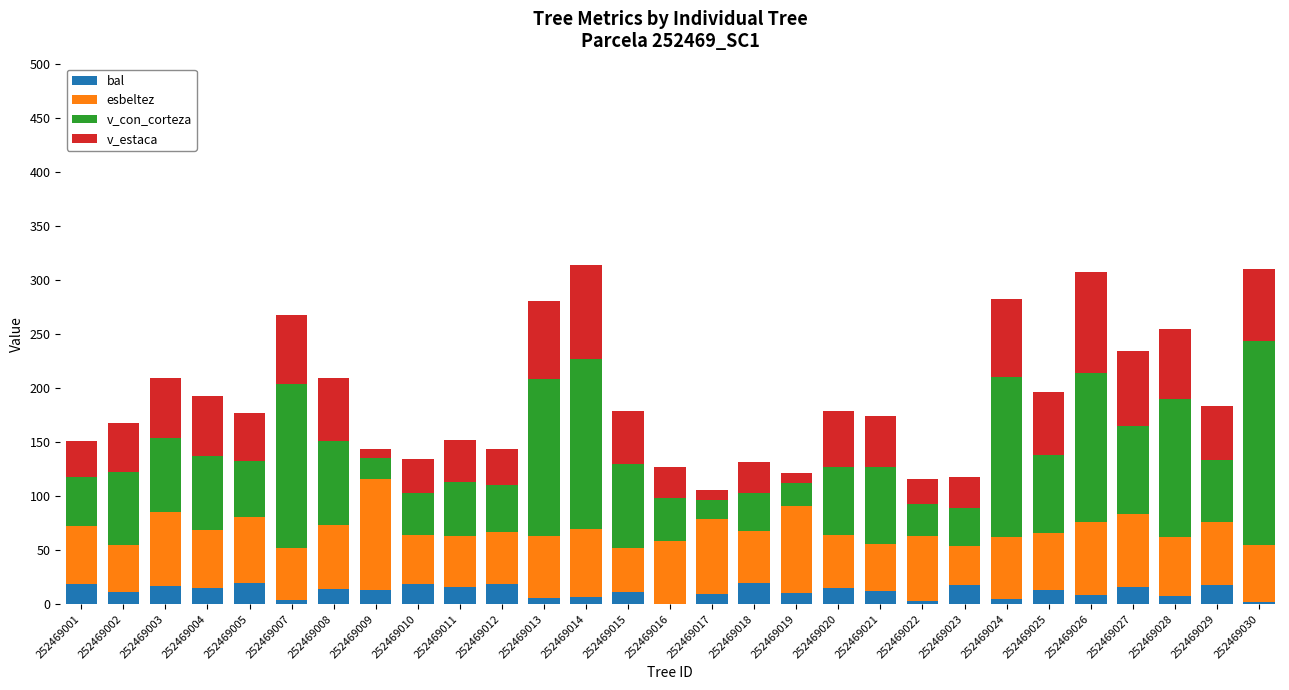

What is the total value across all series at 252469022?

115.7